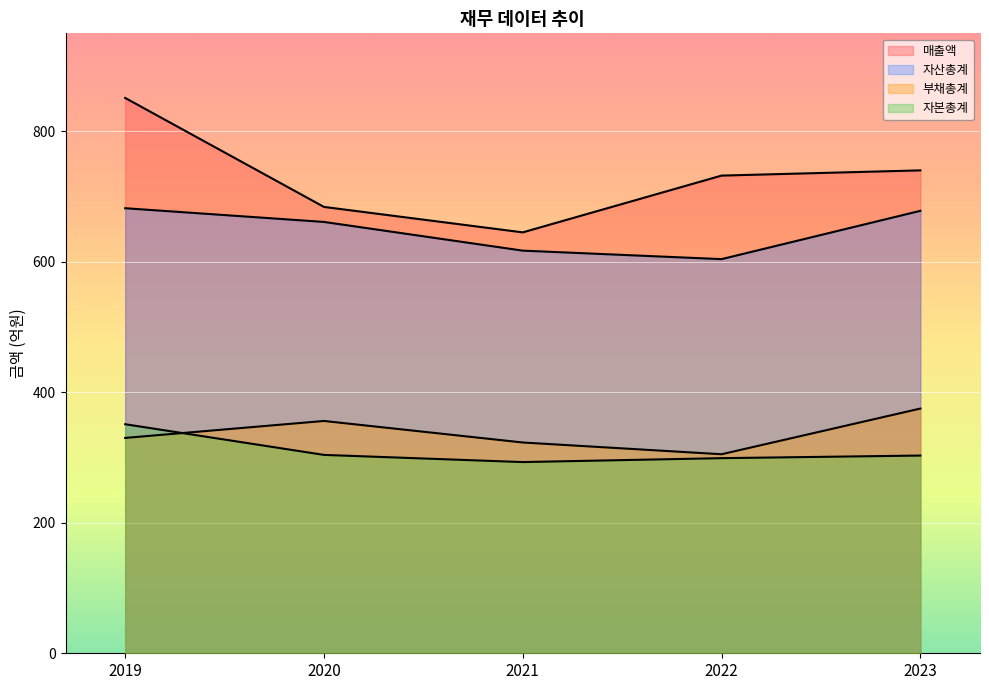

True or false: 자본총계 and 자산총계 cross at least once.

False